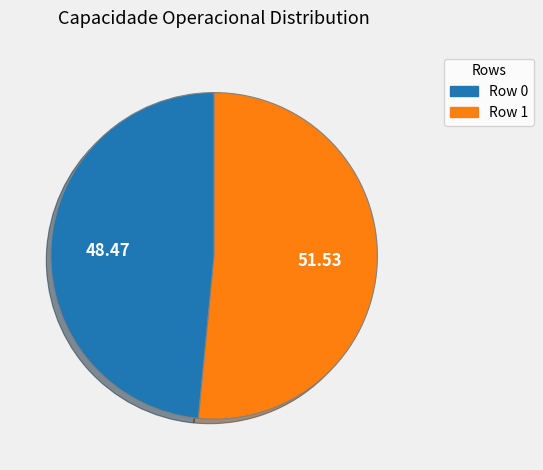

Do Row 0 and Row 1 together represent more than half of the pie?

Yes